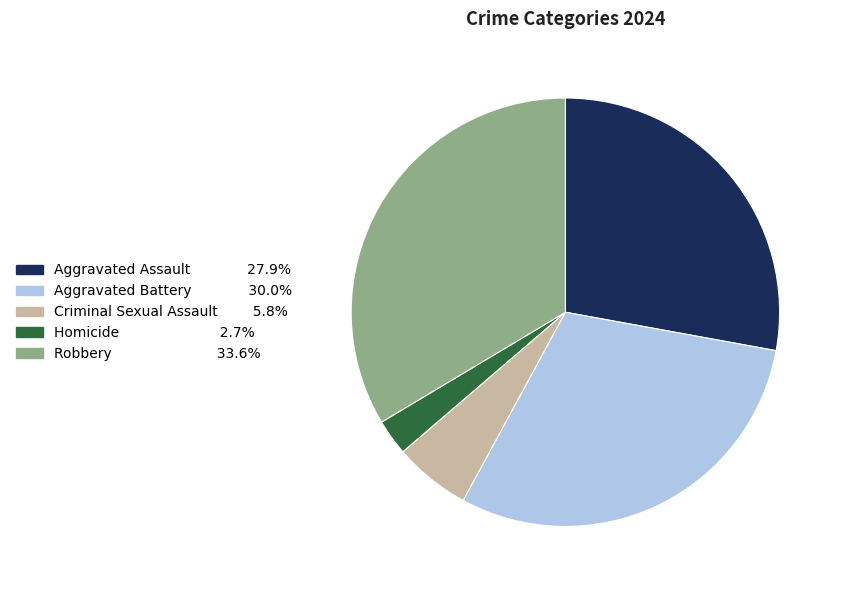

Do Aggravated Assault and Aggravated Battery together represent more than half of the pie?

Yes